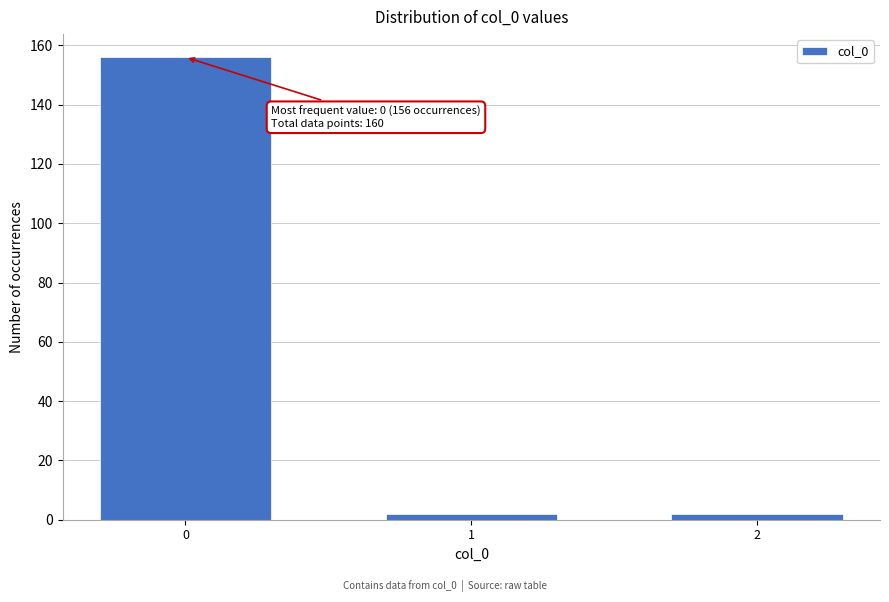

Reading left to right, list all the values displayed in this chart.

156	2	2